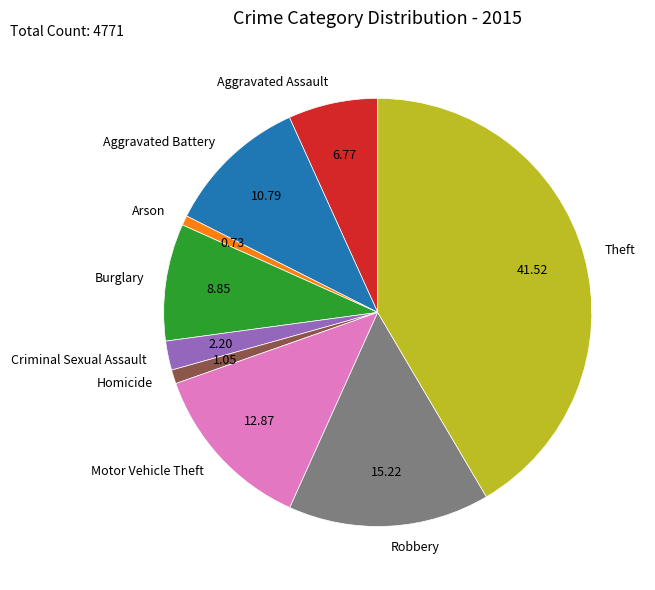

Which category has the biggest portion of the pie?

Theft